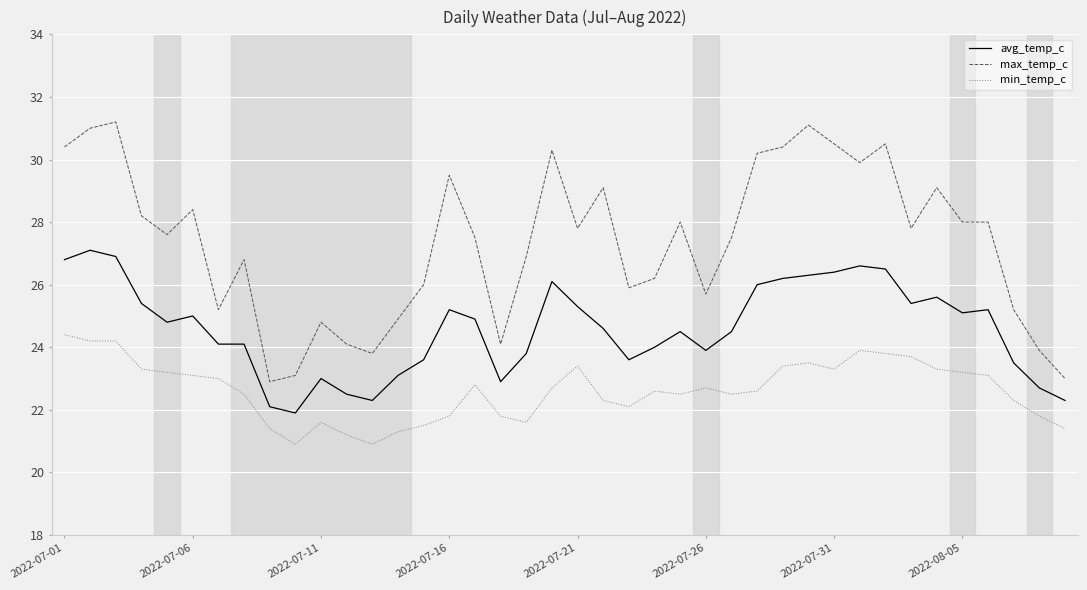

True or false: min_temp_c has more than 1 points higher than both neighbors.

True